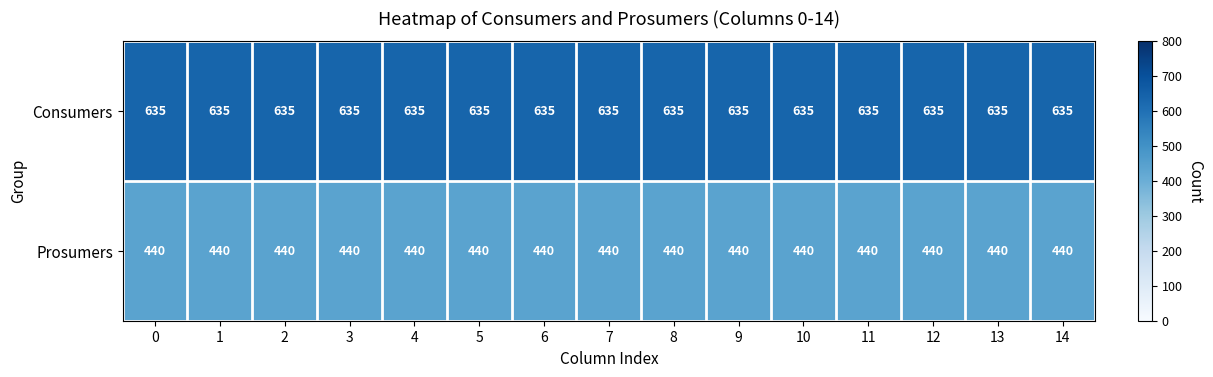

What is the total value across all series at 12?

1075